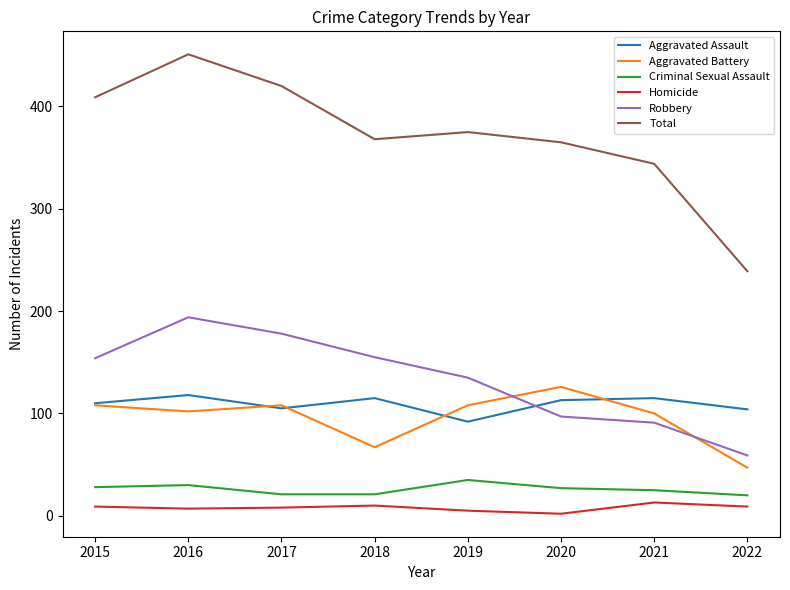

How many interior local peaks does the Robbery series have?

1